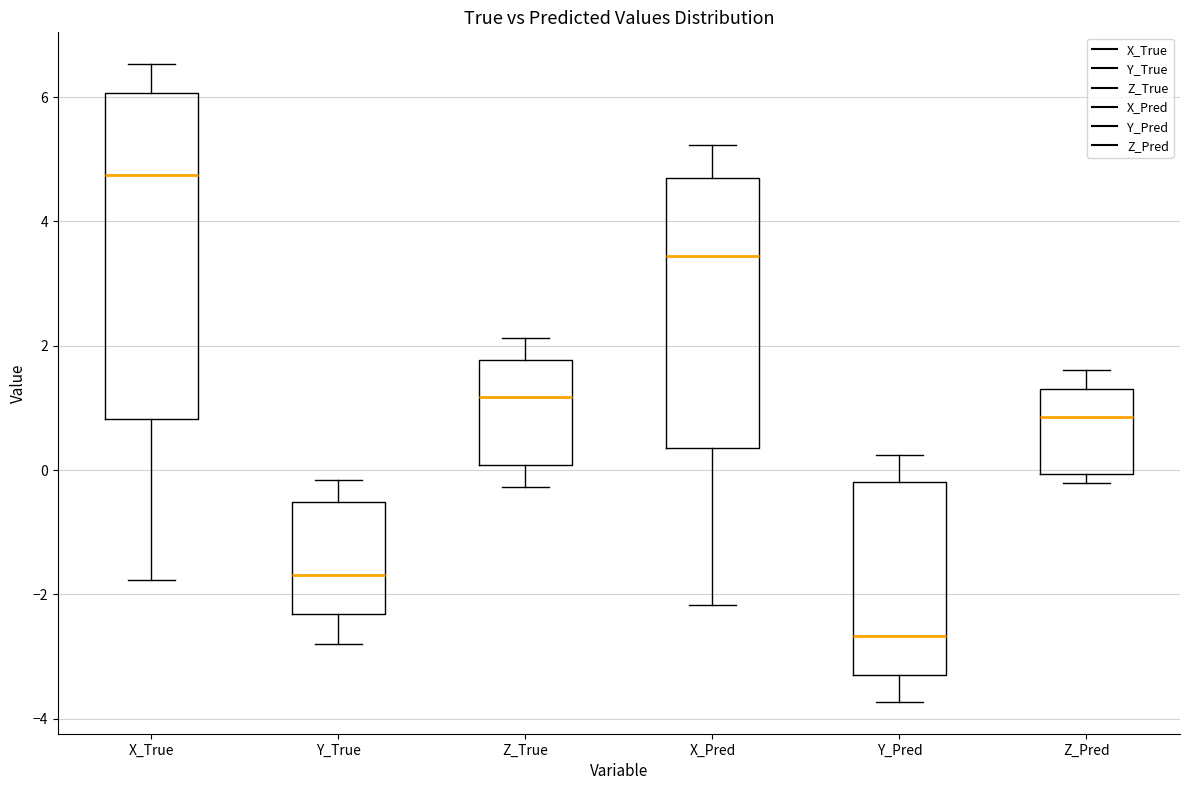

Comparing the boxes themselves (not the whiskers), which one is the tallest?

X_True